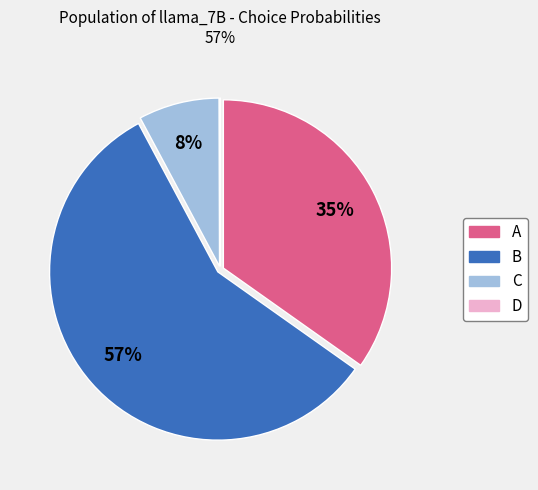

Is the sum of A and B greater than half?

Yes